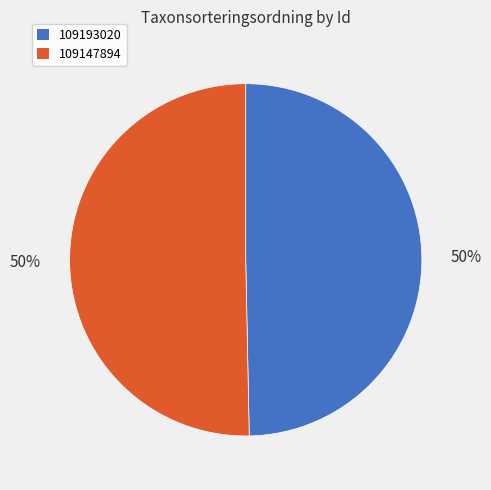

To the nearest percent, what percentage of the pie is 109147894?

50%